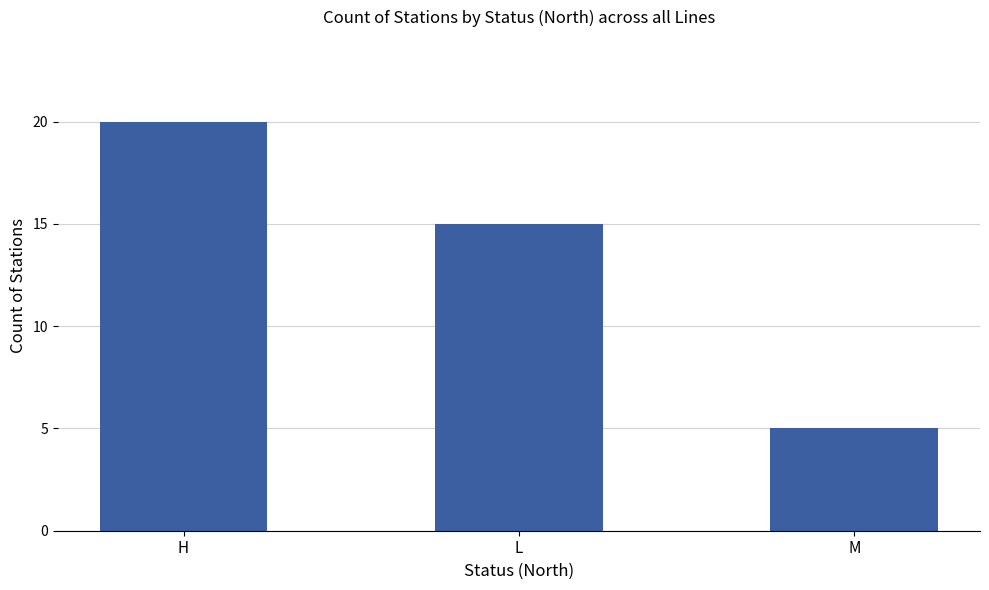

True or false: the data shows 23 at L.

False